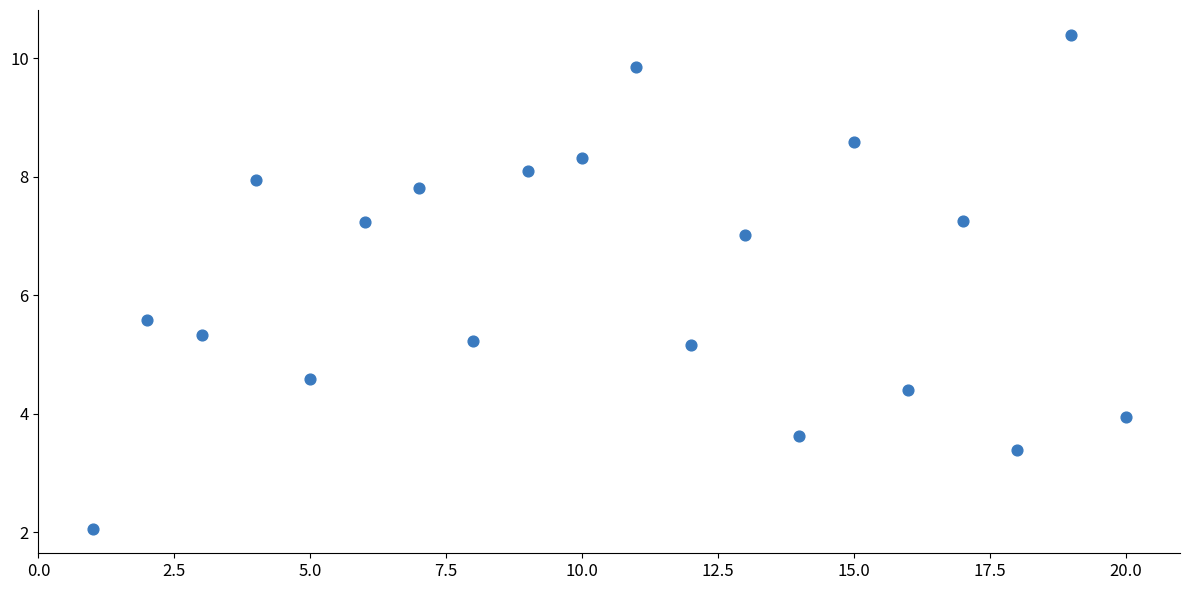

What Y value in the scatter plot is closest to 6?

5.6